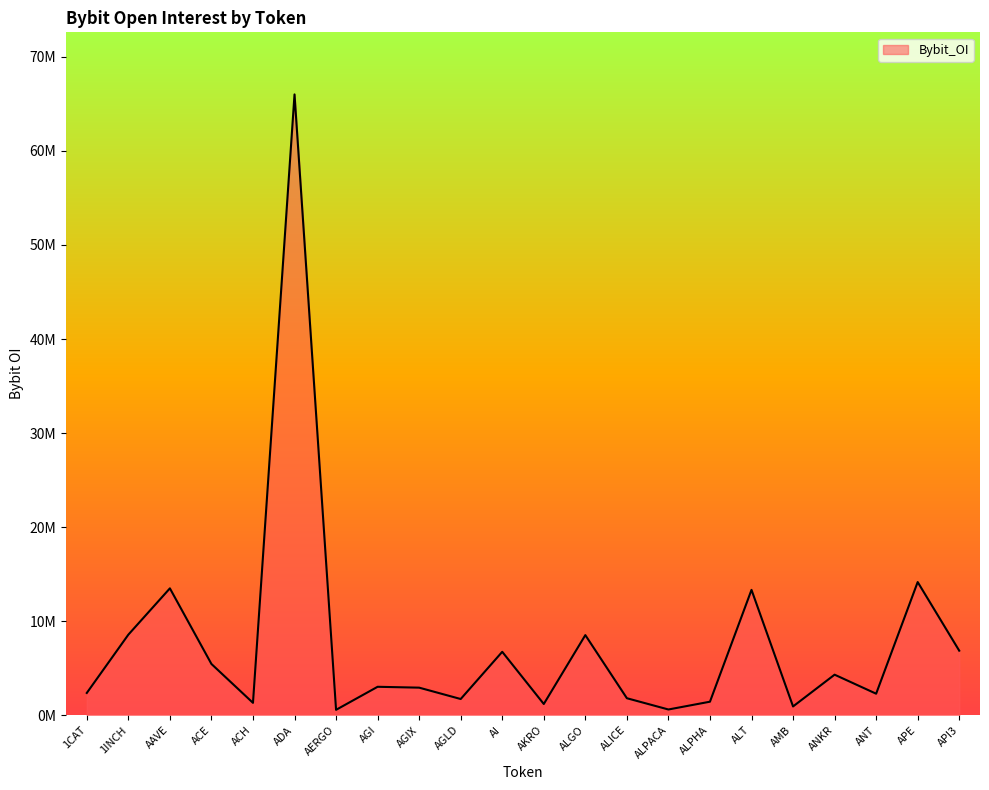

Reading left to right, what are all the values shown in this chart?

2365142	8563038	13487108	5447106	1312078	66007424	569591	3019854	2928045	1719355	6739092	1190370	8514731	1803682	606129	1434000	13325292	929466	4307161	2284146	14155647	6859231